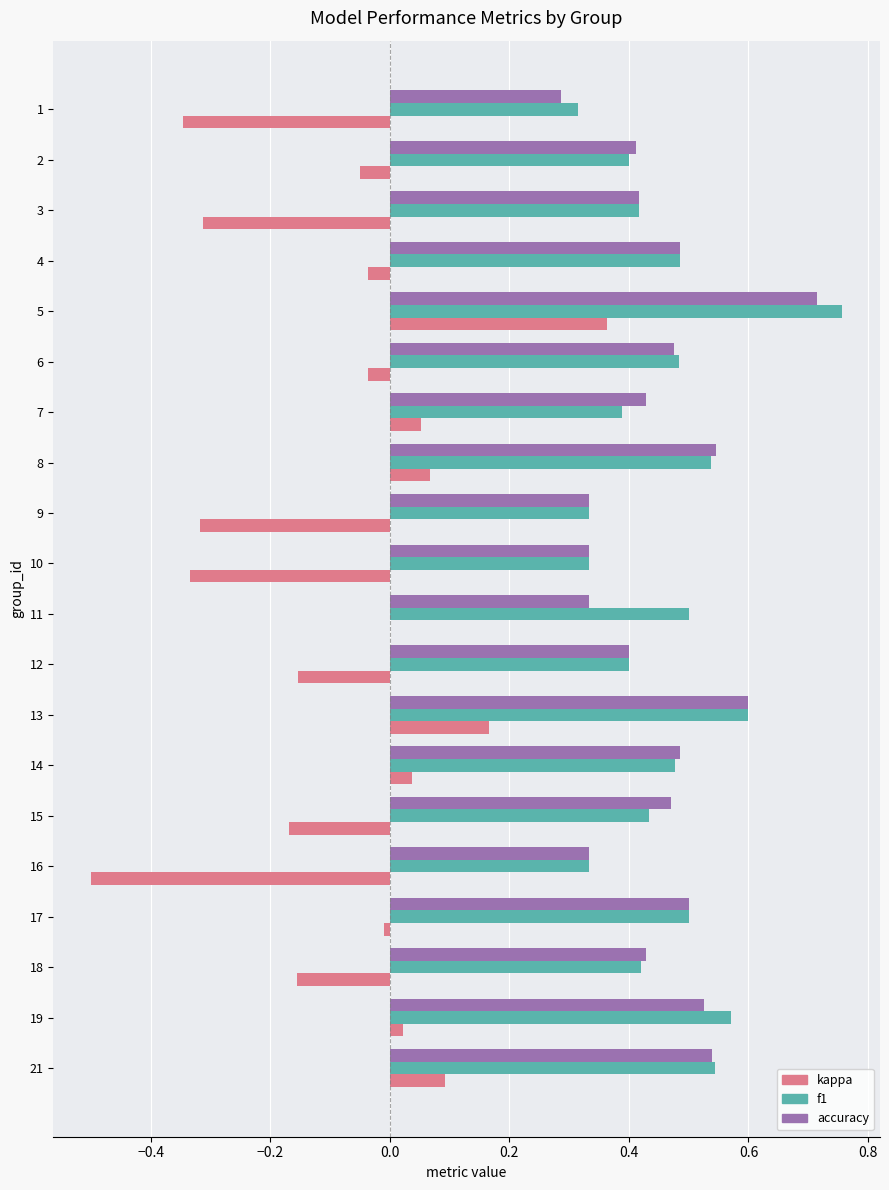

What is the sum of all f1 values?

9.2